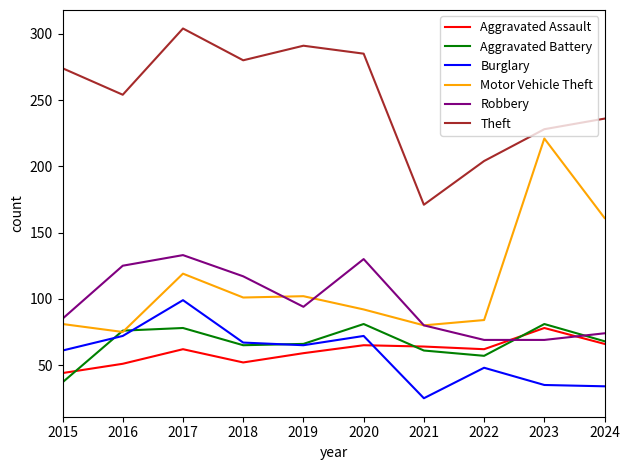

What is the approximate value of Robbery at 2020, to the nearest 10?

130